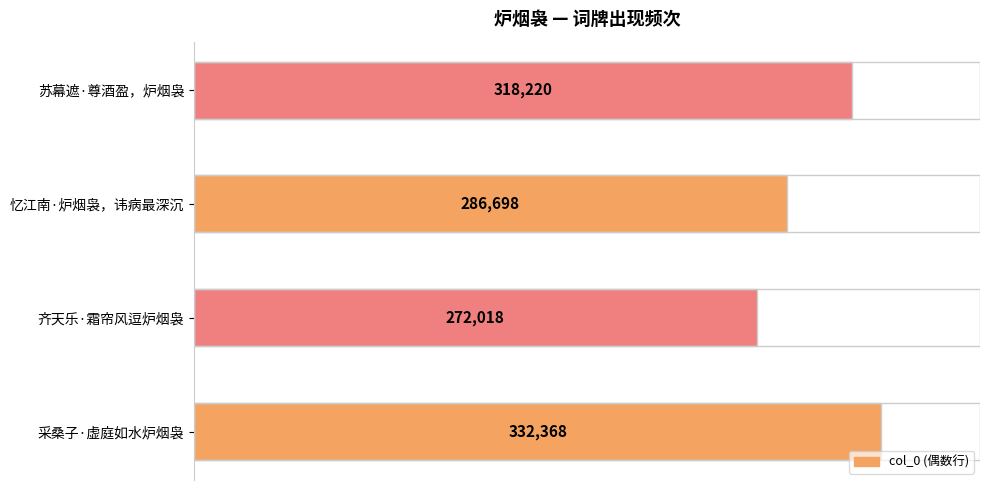

How many distinct data groups are displayed?

1